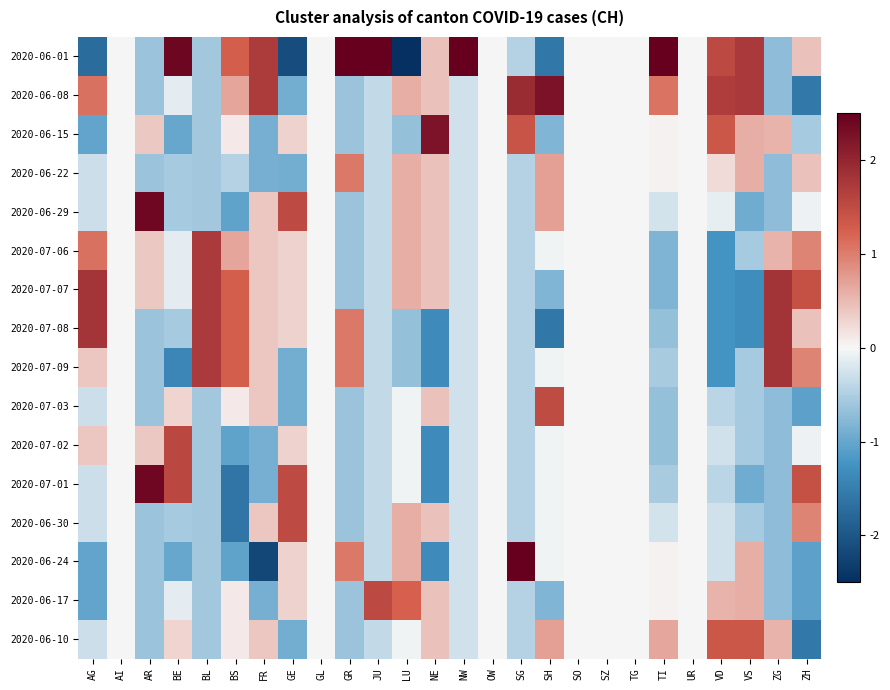

List the series in order of their peak value, lowest first.

2020-06-22, 2020-06-10, 2020-07-03, 2020-06-30, 2020-06-17, 2020-07-02, 2020-07-06, 2020-07-07, 2020-07-08, 2020-07-09, 2020-06-15, 2020-06-08, 2020-06-29, 2020-07-01, 2020-06-01, 2020-06-24